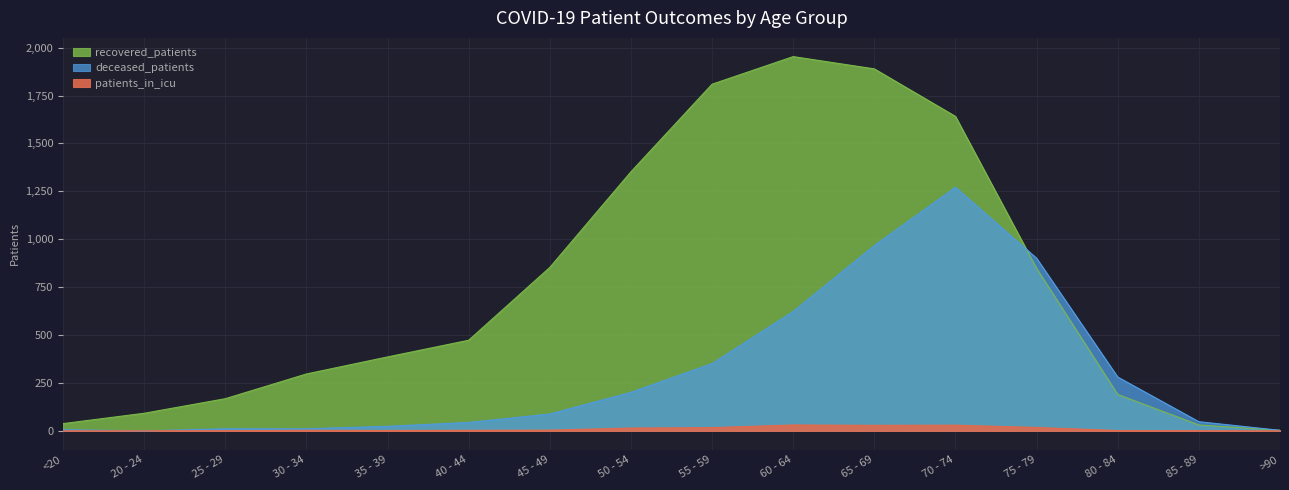

Rank the series by their average value, from highest to lowest.

recovered_patients, deceased_patients, patients_in_icu